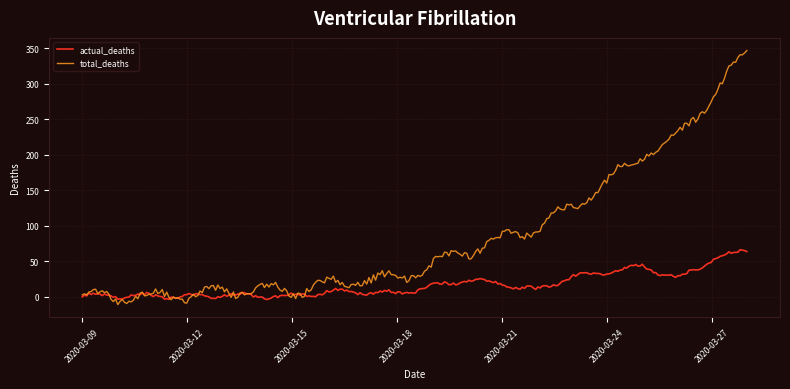

List the series in order of their peak value, highest first.

total_deaths, actual_deaths